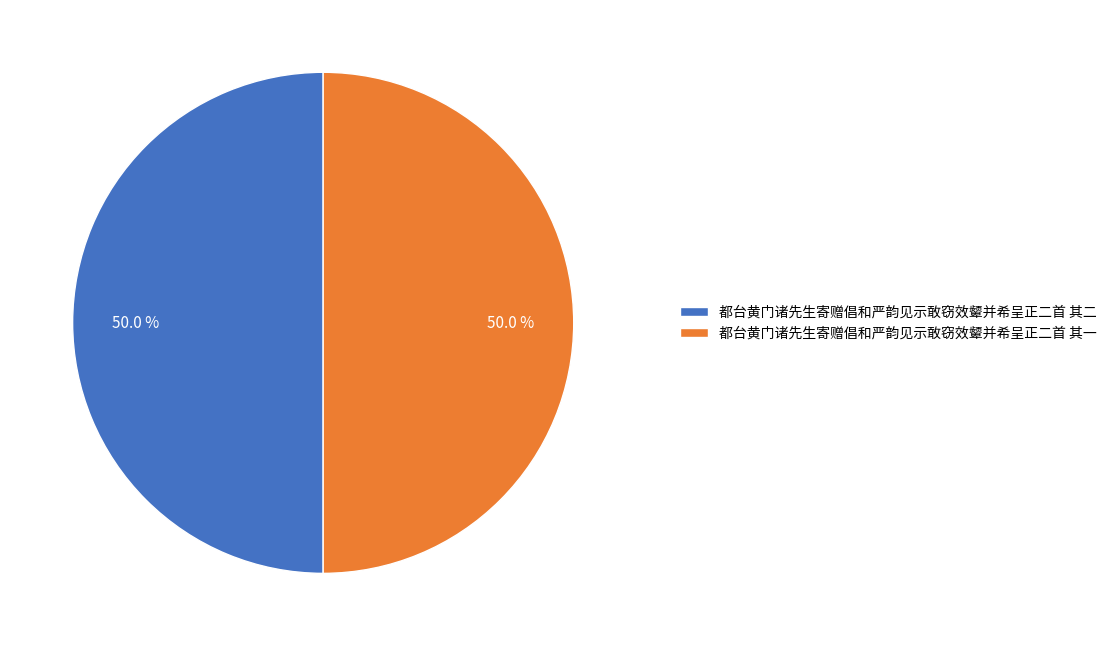

Approximately how many times larger is the value at 都台黄门诸先生寄赠倡和严韵见示敢窃效颦并希呈正二首 其一 compared to 都台黄门诸先生寄赠倡和严韵见示敢窃效颦并希呈正二首 其二?

1.0